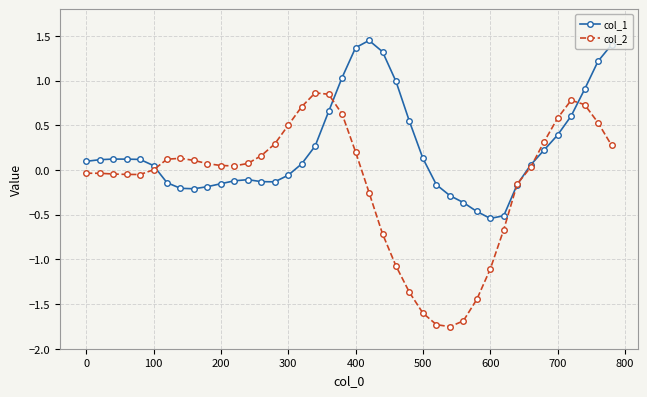

True or false: col_2 has more than 1 interior local peaks.

True